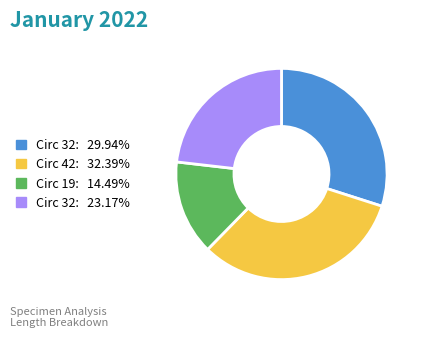

Is there a majority slice in this chart?

No